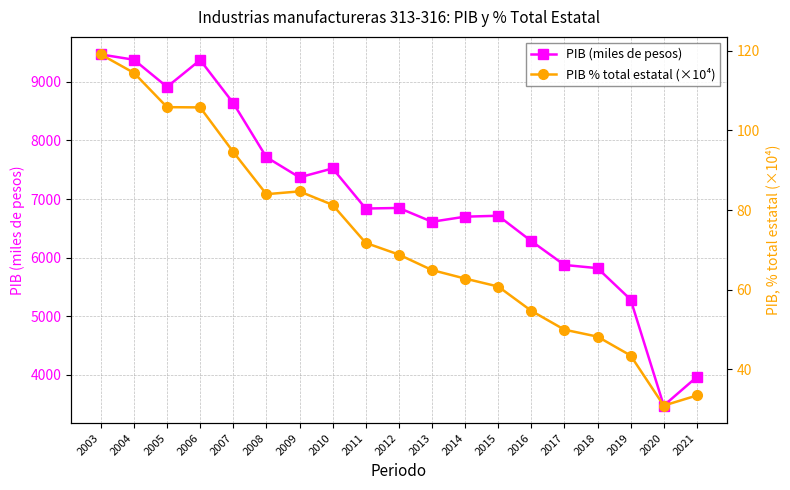

Which series has the largest total across all categories?

PIB (miles de pesos)